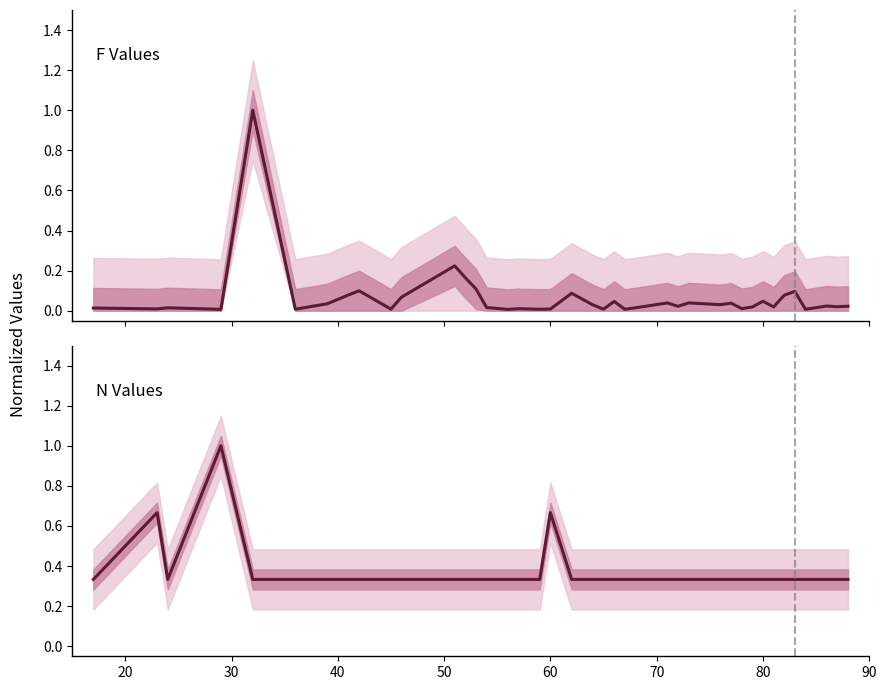

In N, how many points are higher than both neighbors (excluding endpoints)?

3